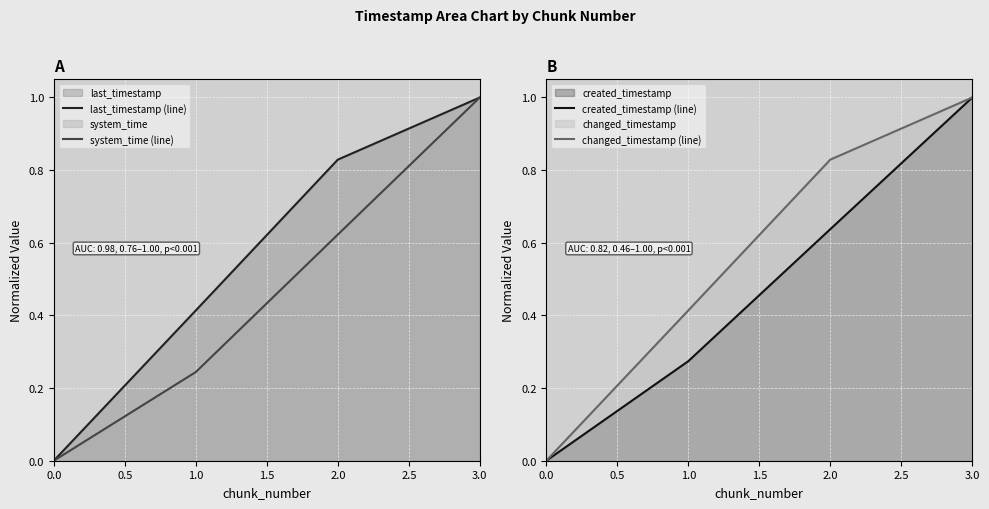

List the labels in order of changed_timestamp (line) value, smallest first.

0.0, 1.0, 2.0, 3.0